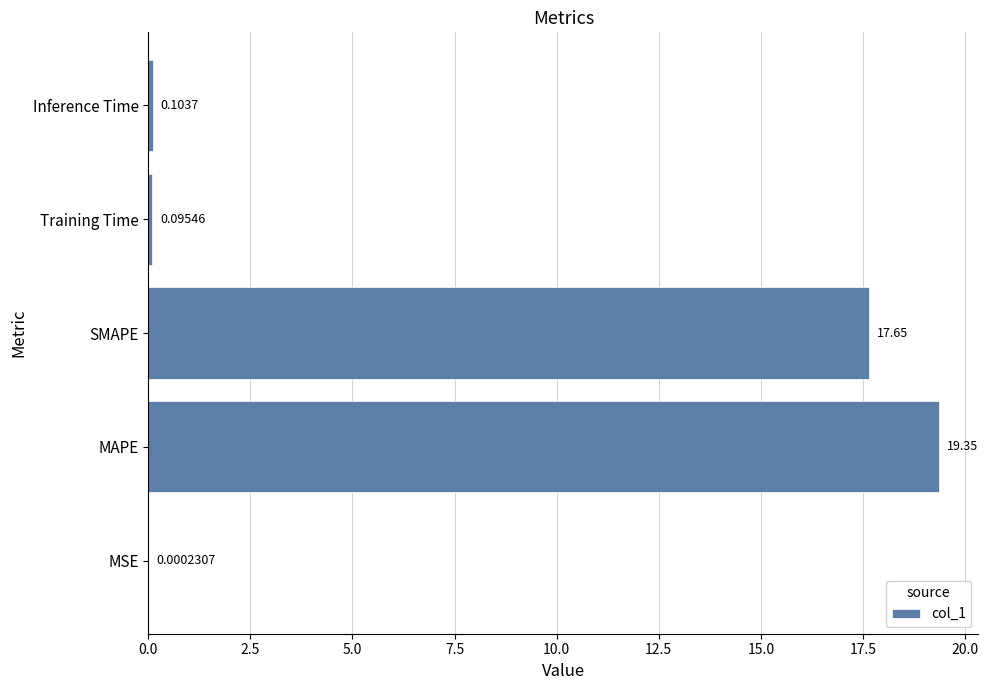

What is the change in value from MSE to SMAPE?

+17.6